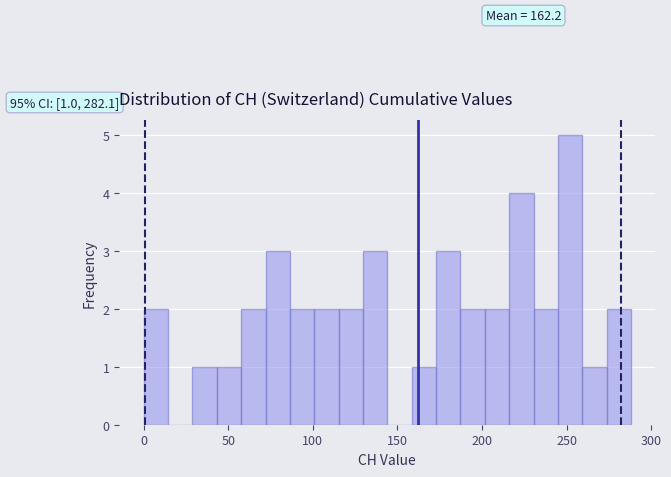

Read against the x-axis, roughly where is the centre of the tallest bar?

250